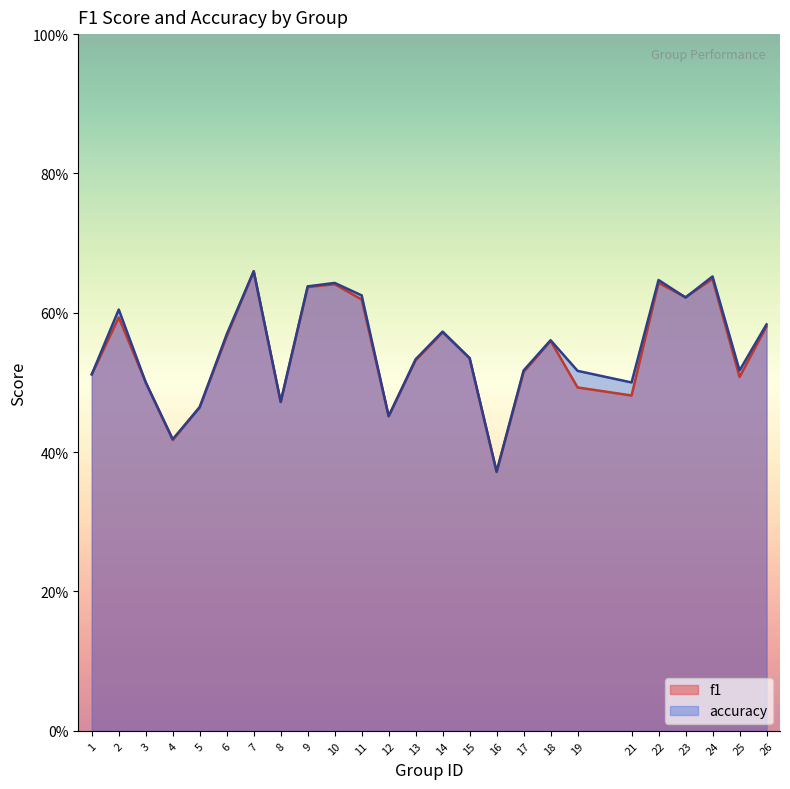

Where is the first local minimum for f1?

4